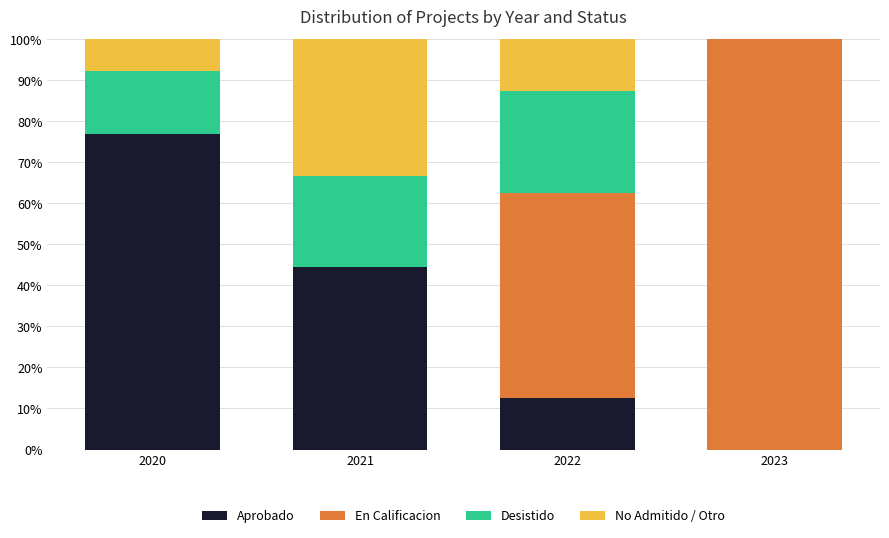

What is the total value across all series at 2022?

100.0